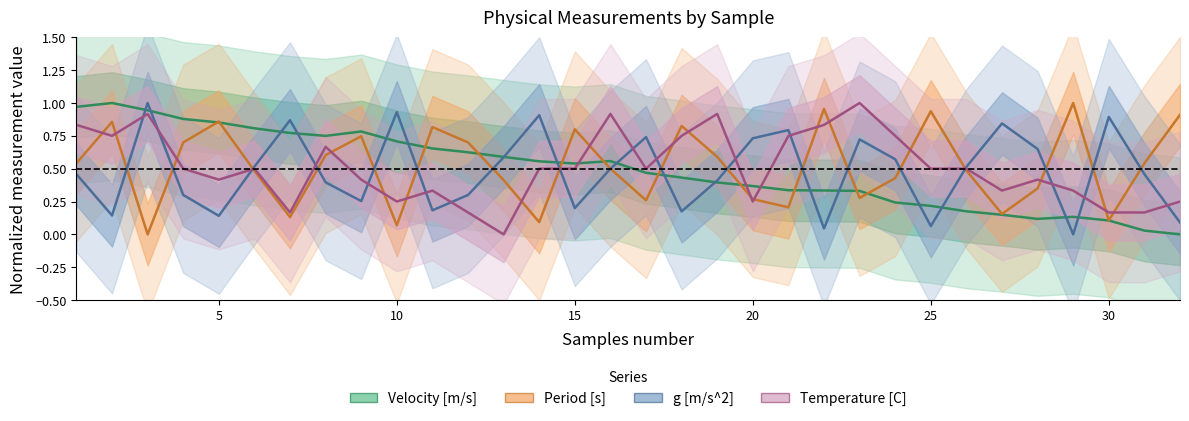

Which series has the largest range (max minus min)?

Velocity [m/s]